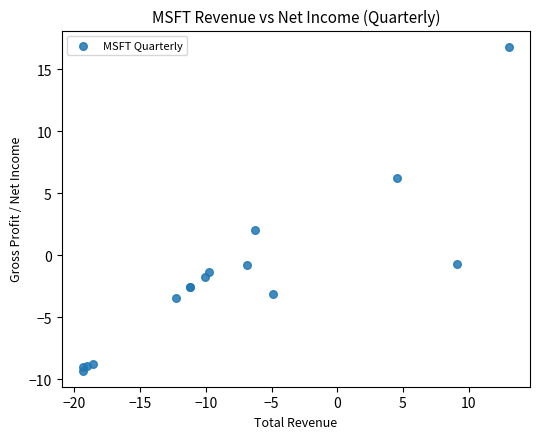

What Y value in the scatter plot is closest to 3?

2.0